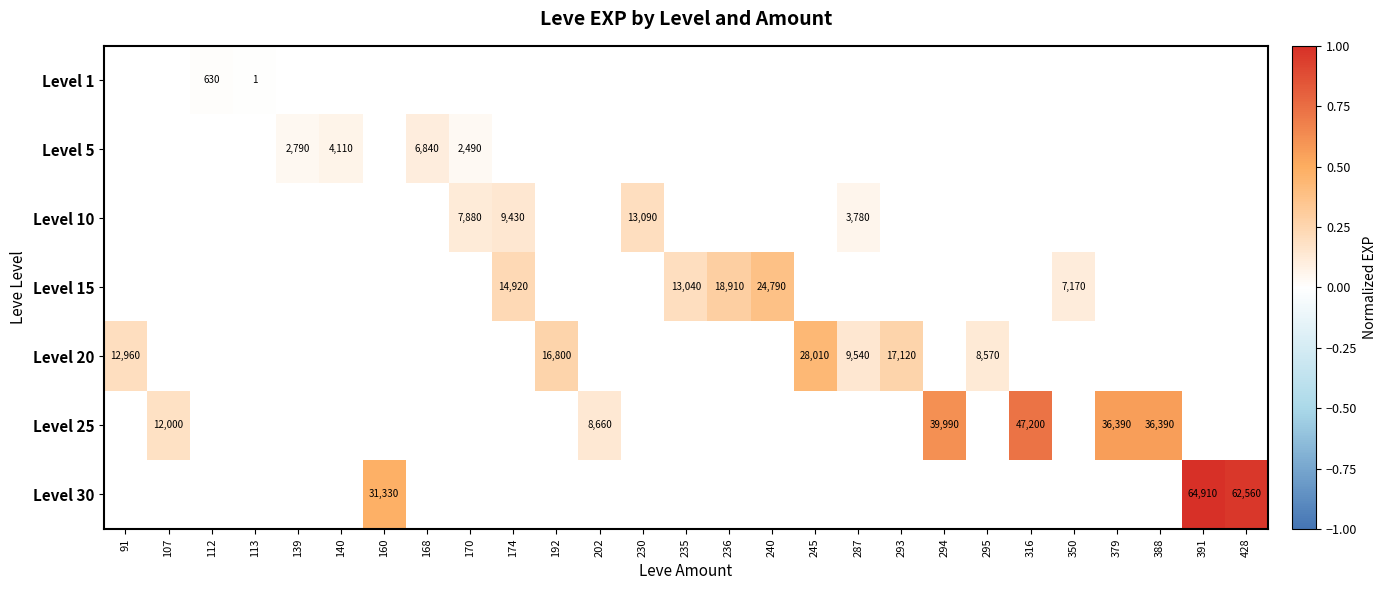

At which category does the chart reach its minimum across all series?

113